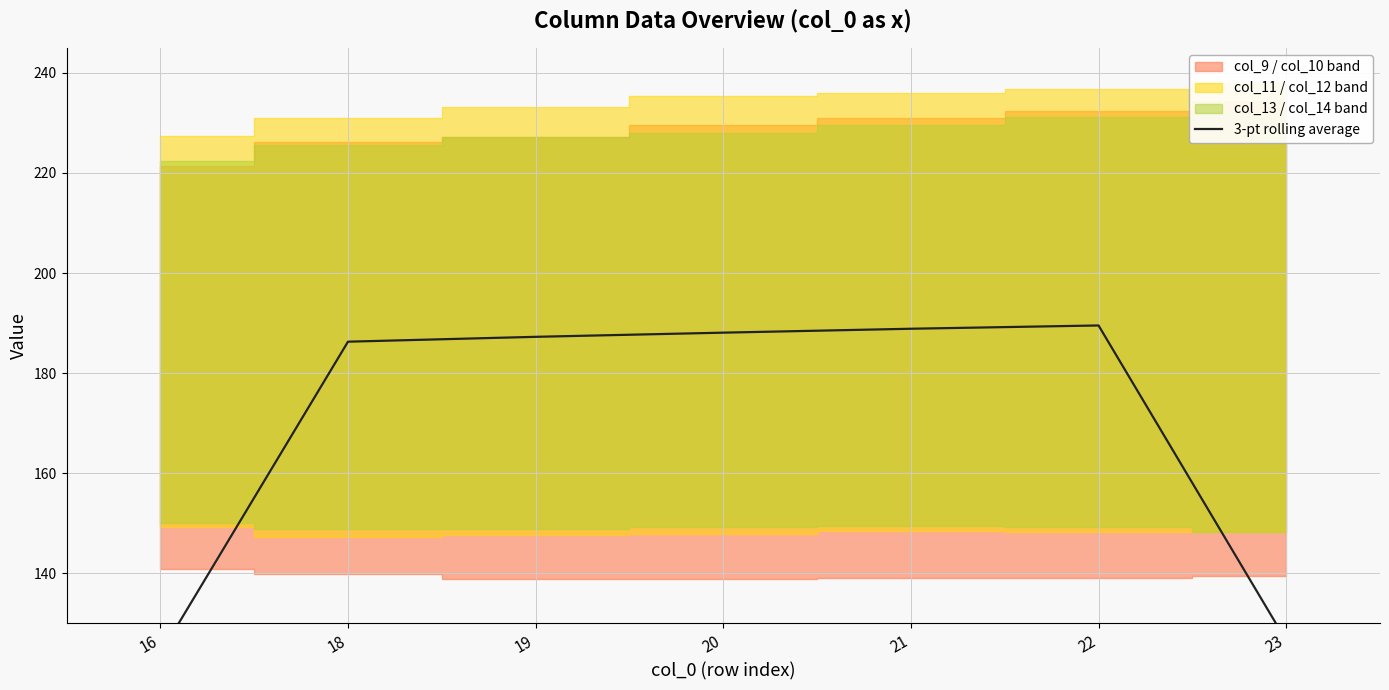

Reading left to right, list all the values displayed in this chart.

16=123.9	18=186.3	19=187.2	20=188.1	21=188.9	22=189.5	23=126.5